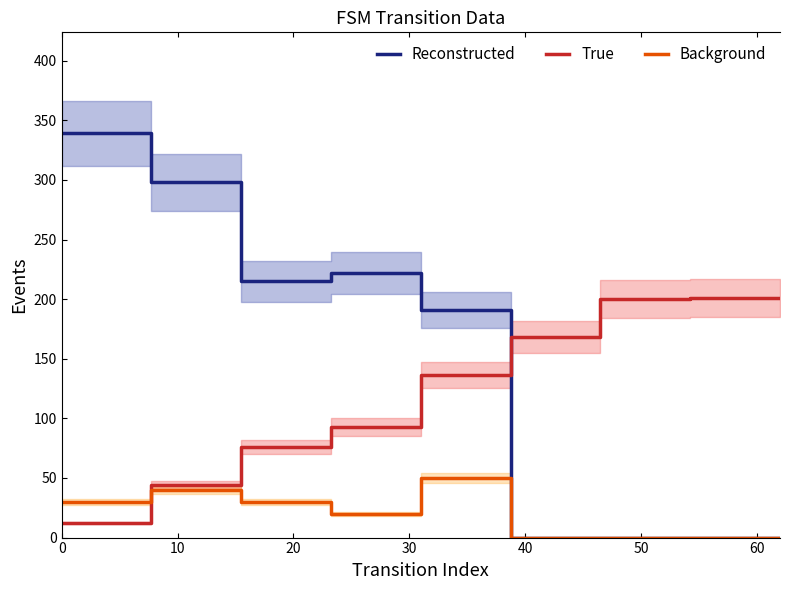

Count the Background values in the range 0 to 40.

14